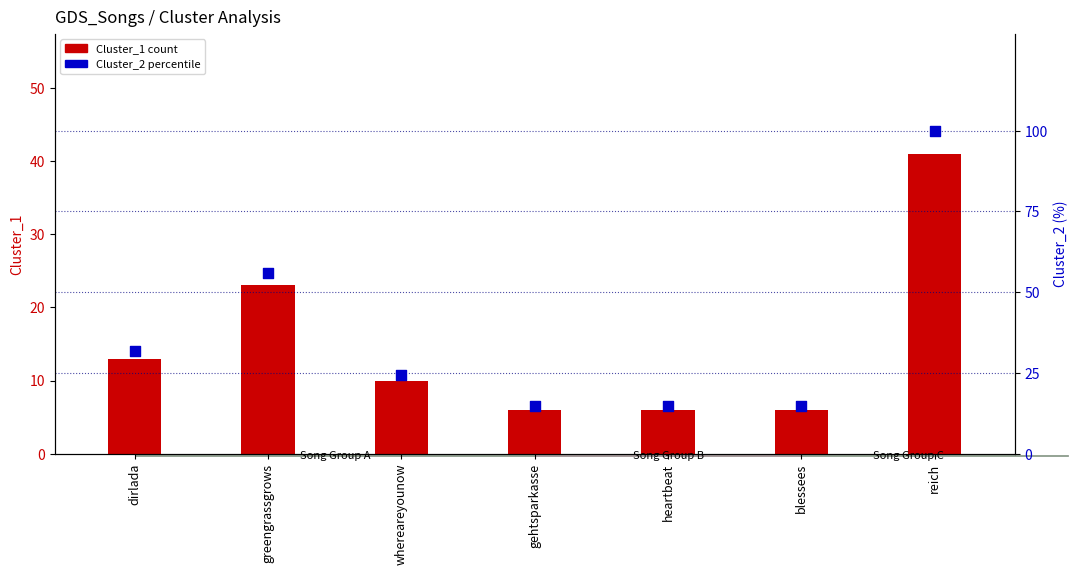

Which series has the widest spread of Y values?

Cluster_2